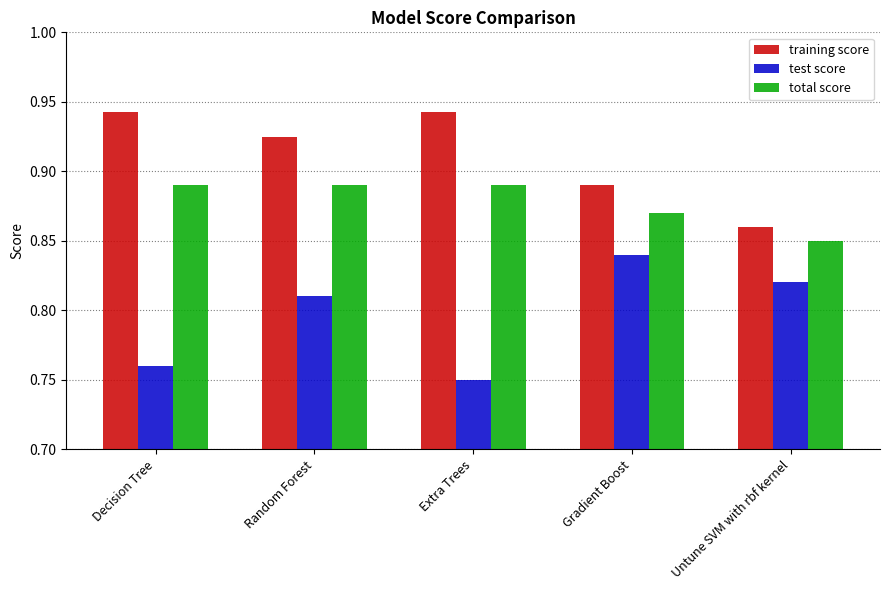

The total score series shows 1.4 at Extra Trees. True or false?

False